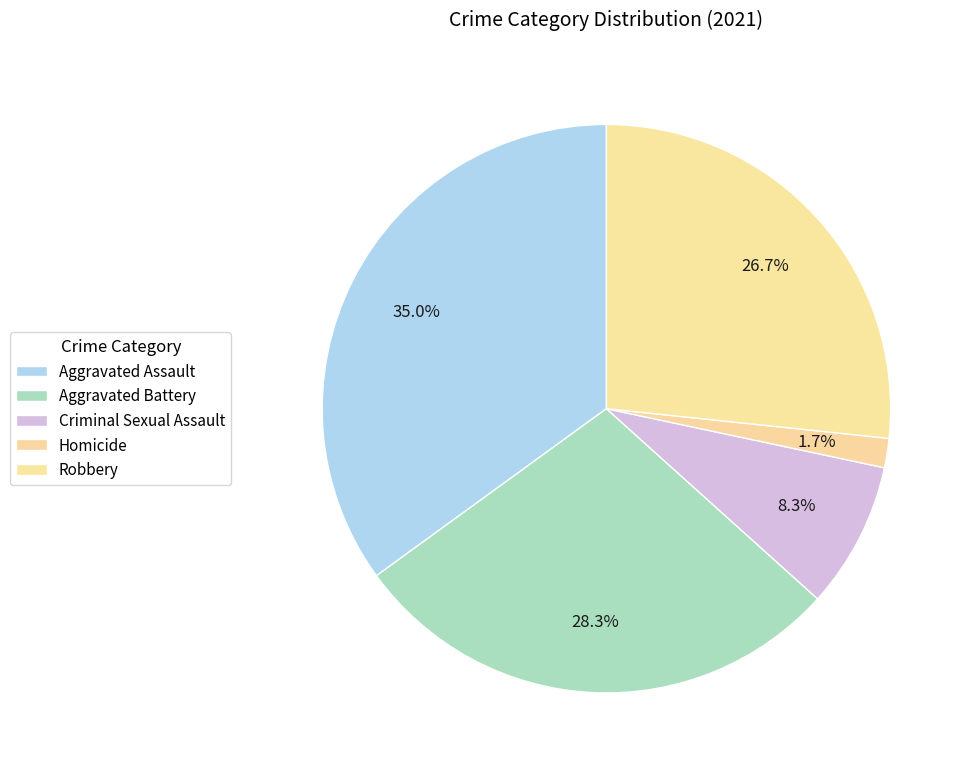

Is it true that Homicide is 2% of the pie?

True